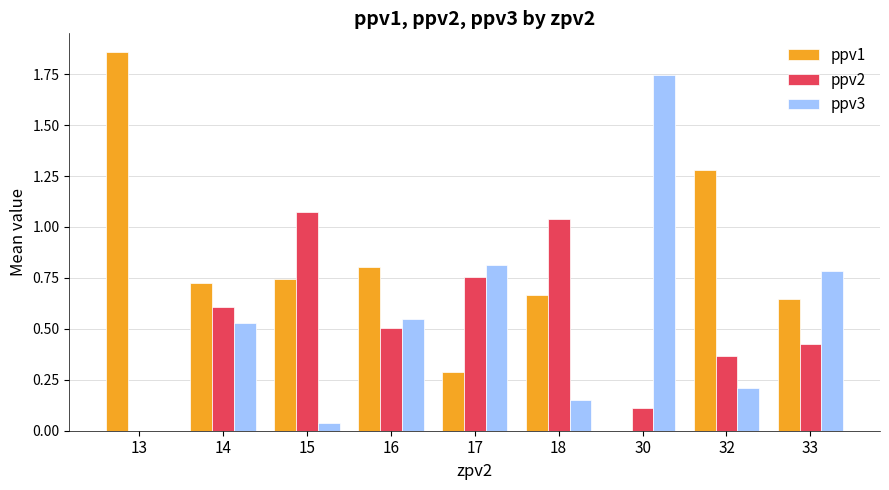

At which category does the chart reach its peak across all series?

13